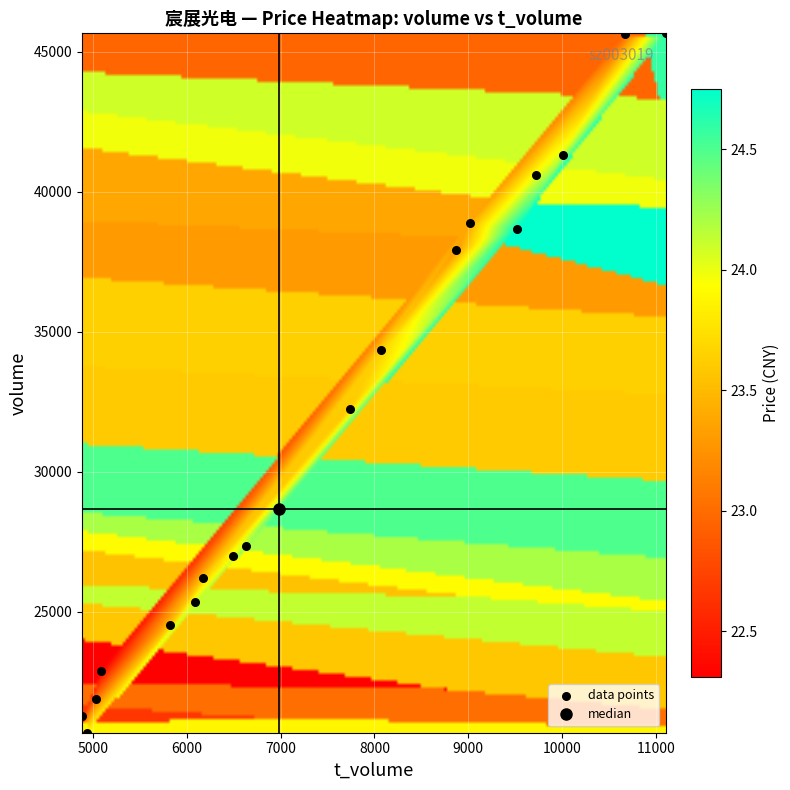

What is the range of Y values (max minus min)?

24995